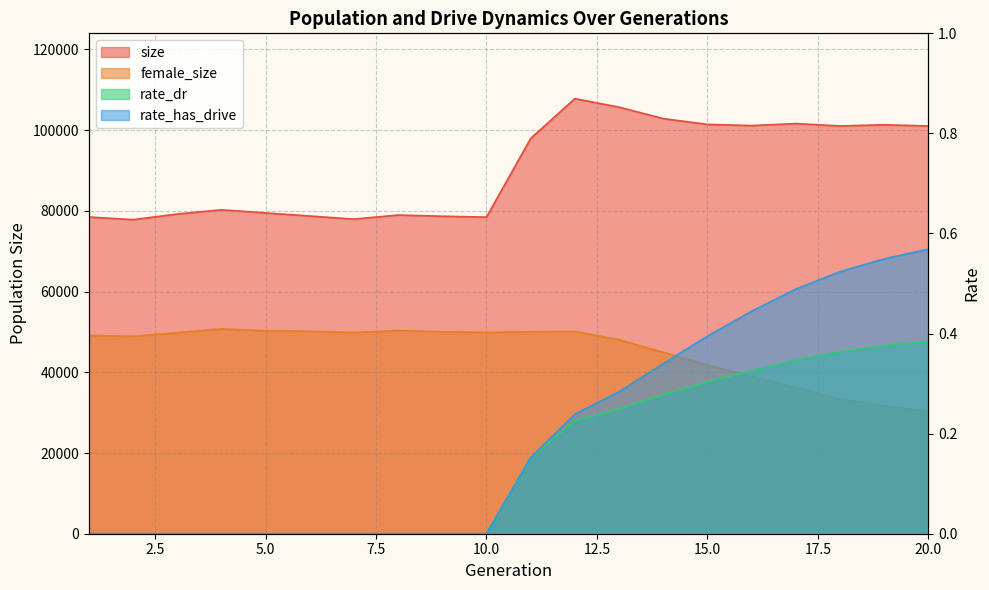

How many lines are shown in the chart?

4